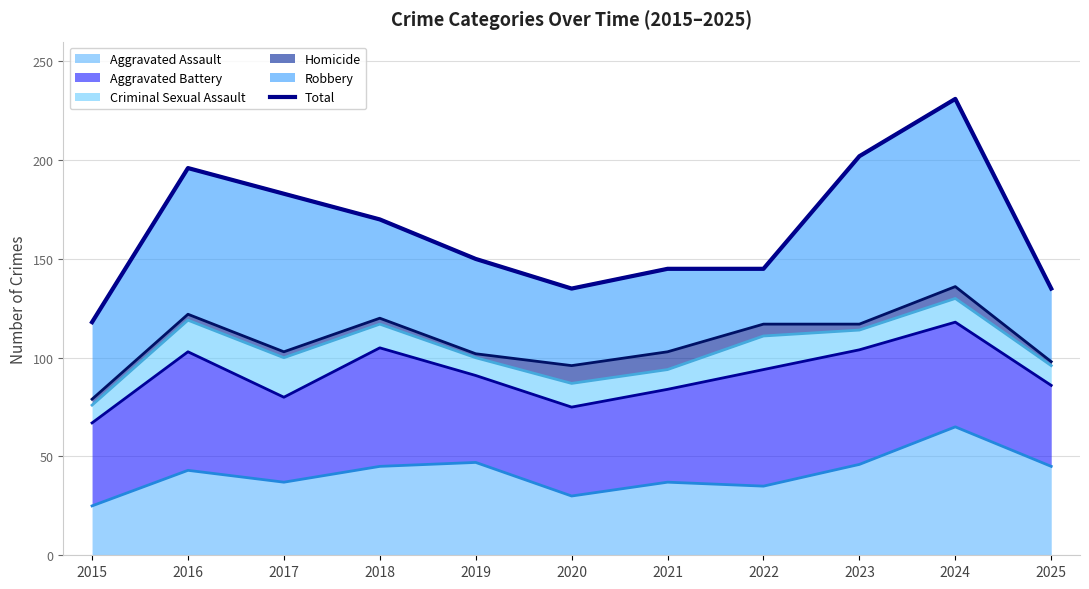

Where does the data first go above 150?

2016